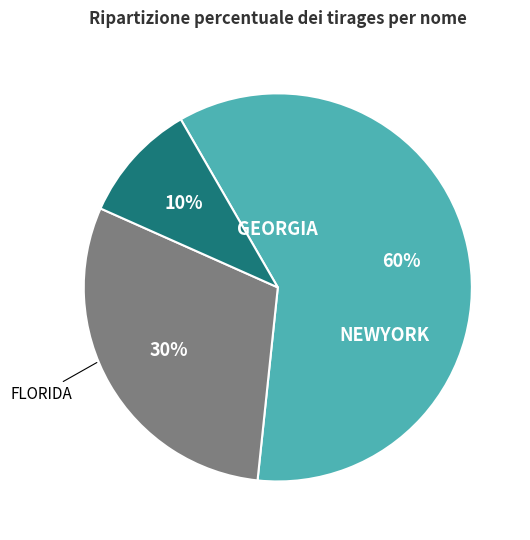

Does any single category account for the majority?

Yes